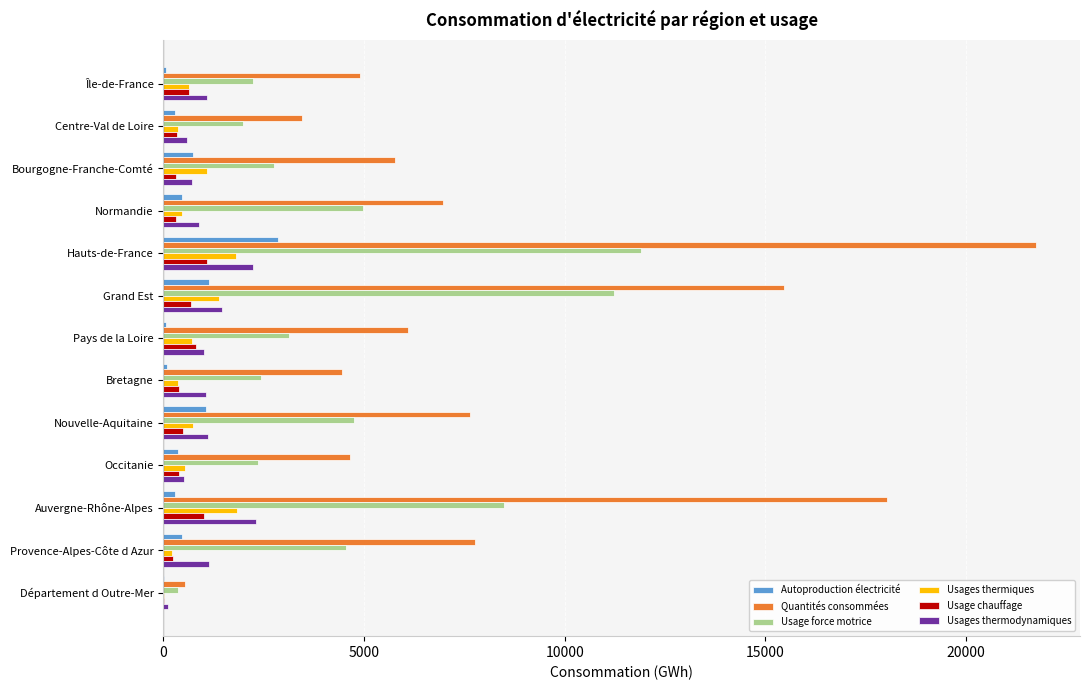

Is the value of Usages thermiques at Hauts-de-France greater than the value of Quantités consommées at Département d Outre-Mer?

Yes